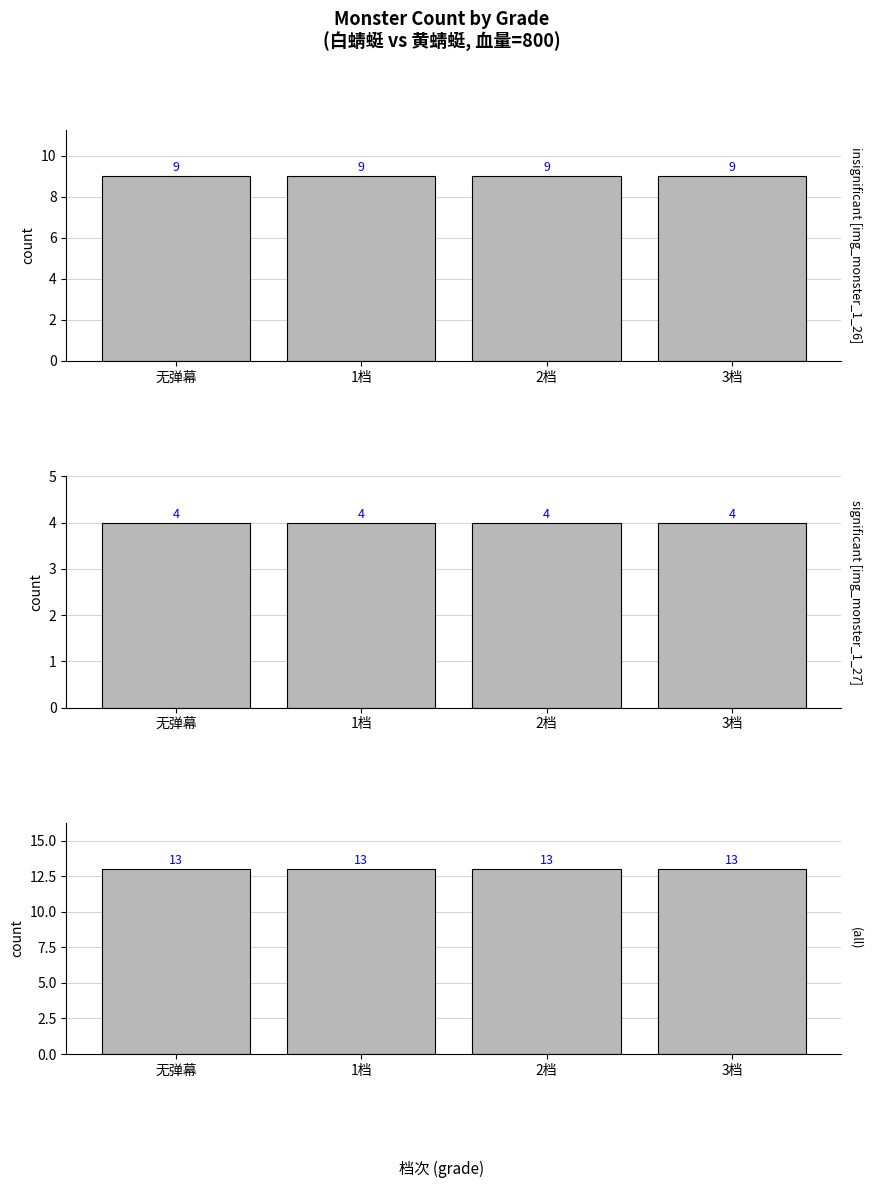

Which series has the largest total across all categories?

(all)